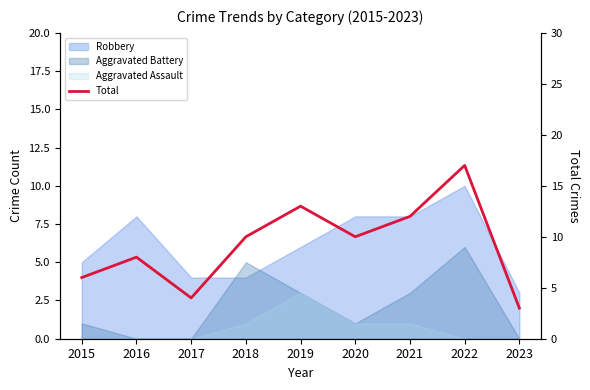

What is the difference between the maximum and minimum values?

14